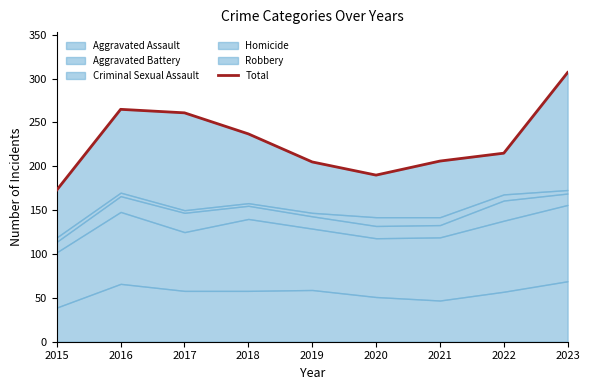

How many points are higher than both their immediate neighbors (excluding endpoints)?

1